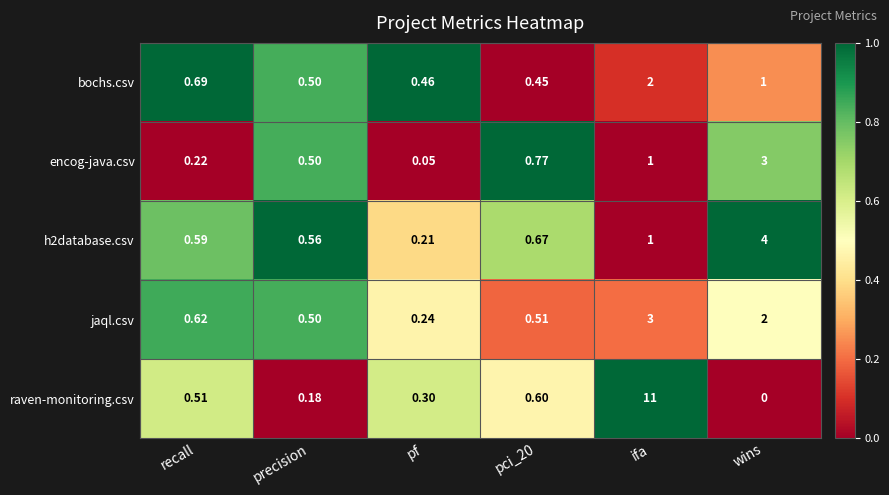

Where is h2database.csv nearest to the value 2?

ifa